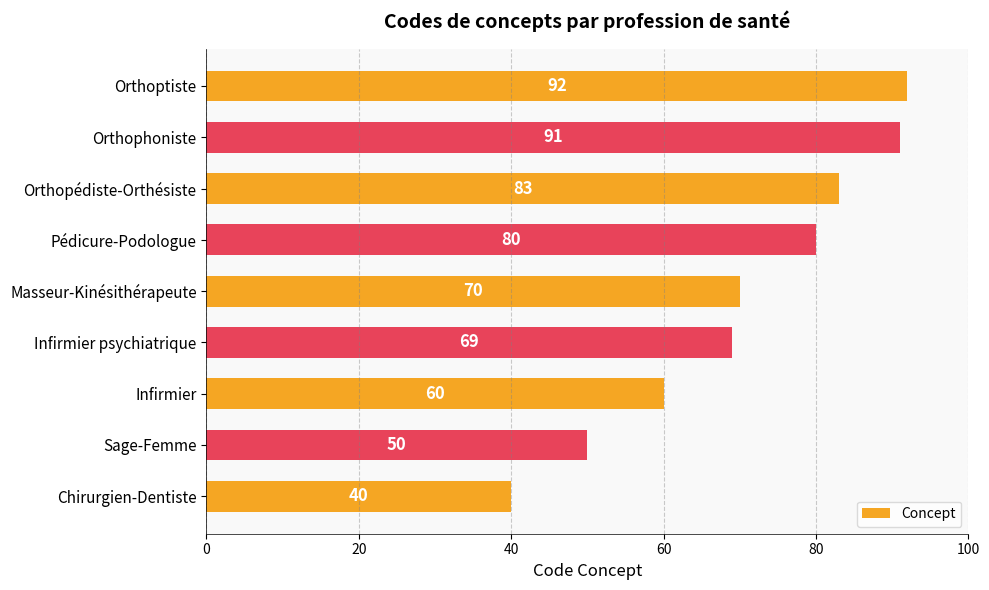

What is the sum of all values?

635